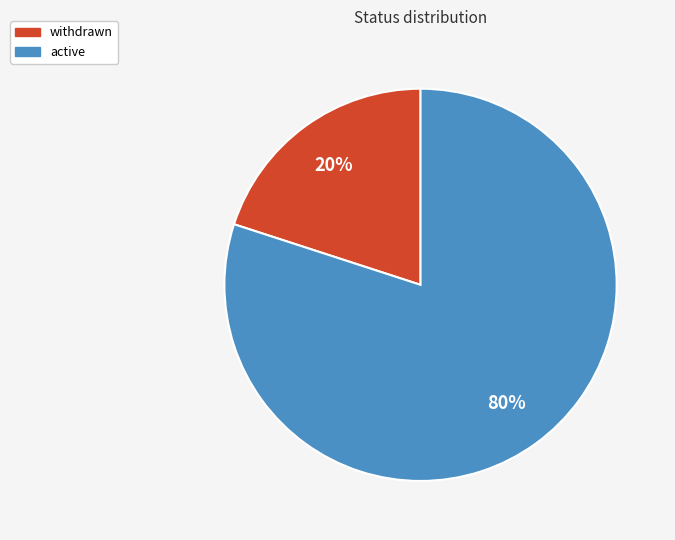

How many segments does this pie chart have?

2